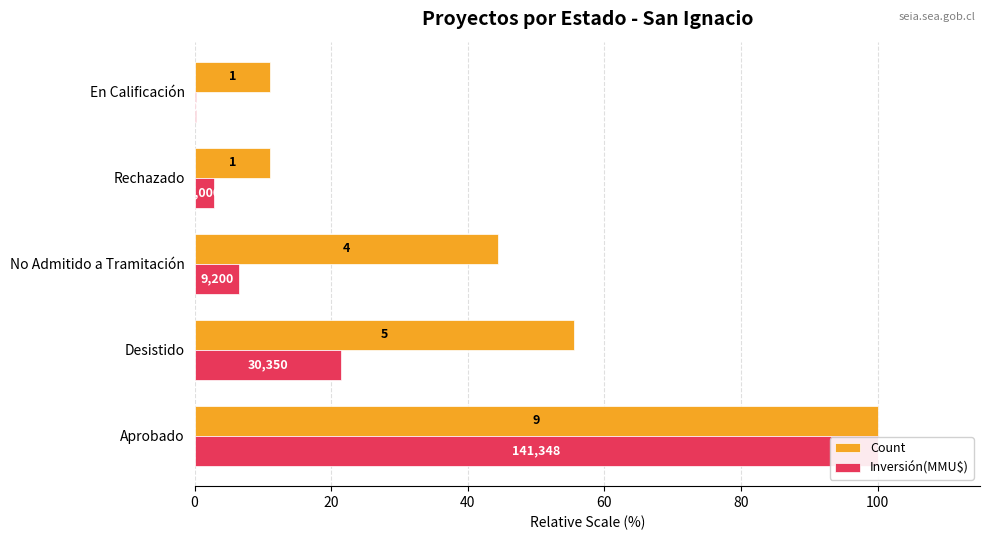

Rank the series by their average value, from lowest to highest.

Inversión(MMU$), Count